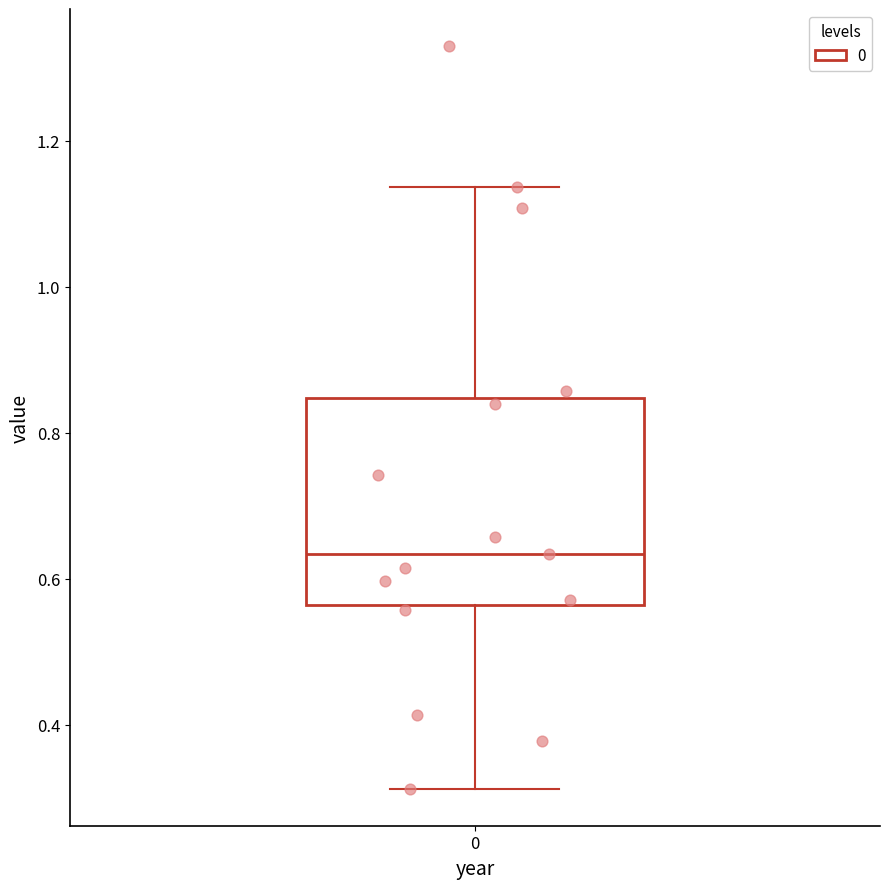

Read this box plot against the y-axis: the position of the median line, the range covered by the box, and the ends of both whiskers. The values are not printed on the chart, so give them approximately, as read against the axis.

median 0.64, box 0.56 to 0.84, whiskers 0.32 to 1.14